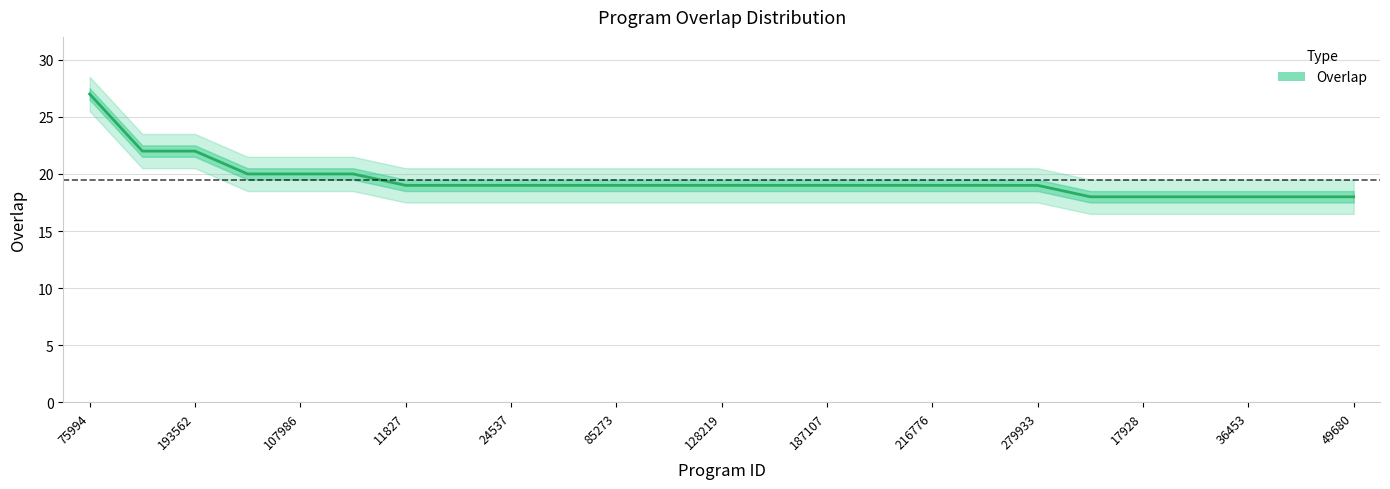

Between 24537 and 107986, which is larger?

107986